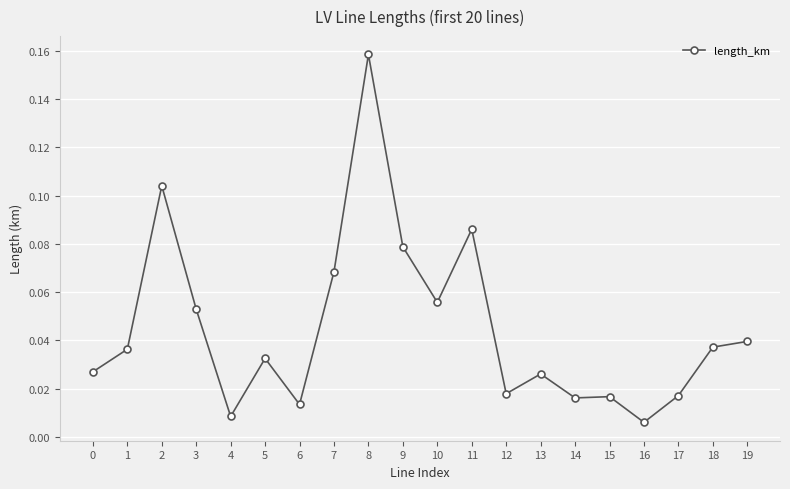

Which label corresponds to the largest value in the chart?

8